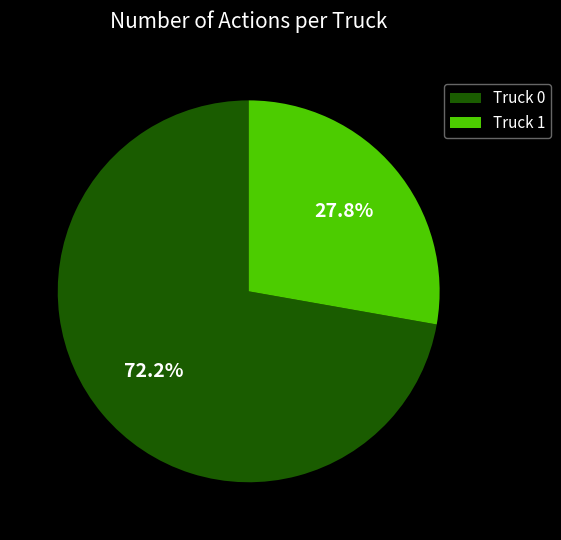

Which slice is the smallest?

Truck 1